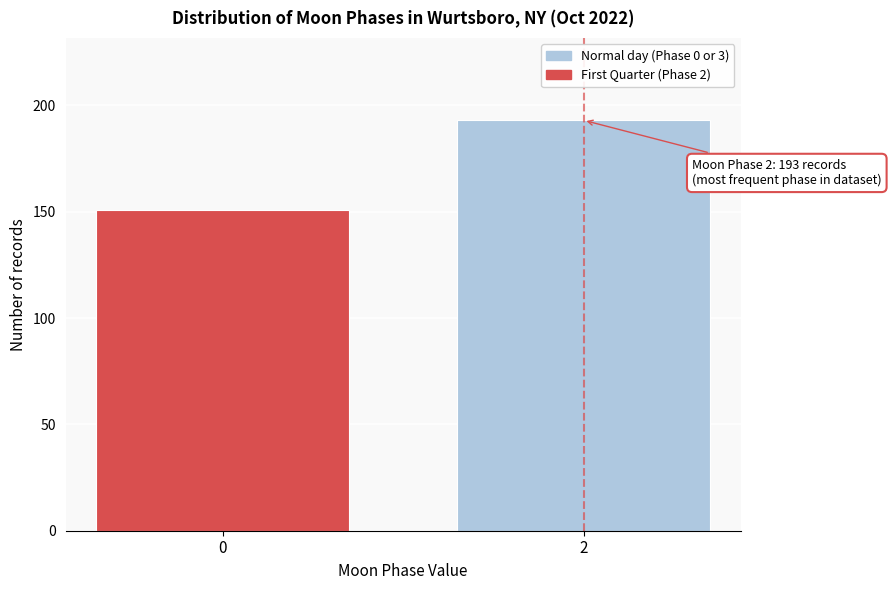

Reading left to right, what are all the values shown in this chart?

0=151	2=193